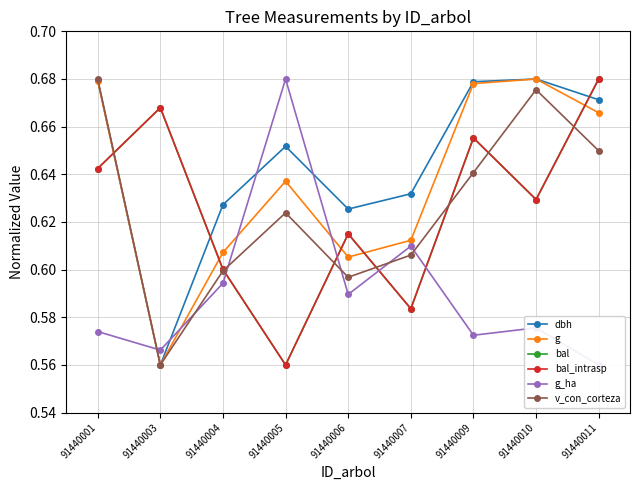

At which category is the sum across all series the highest?

91440011